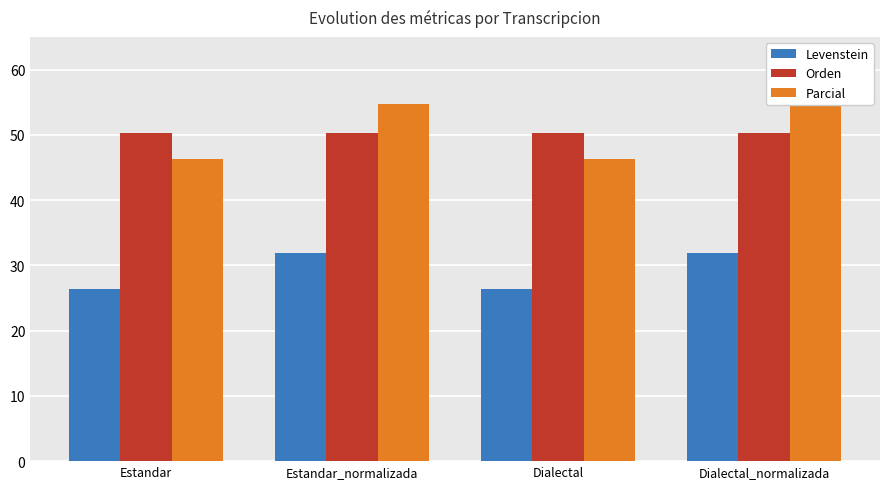

At which category does the chart reach its minimum across all series?

Estandar